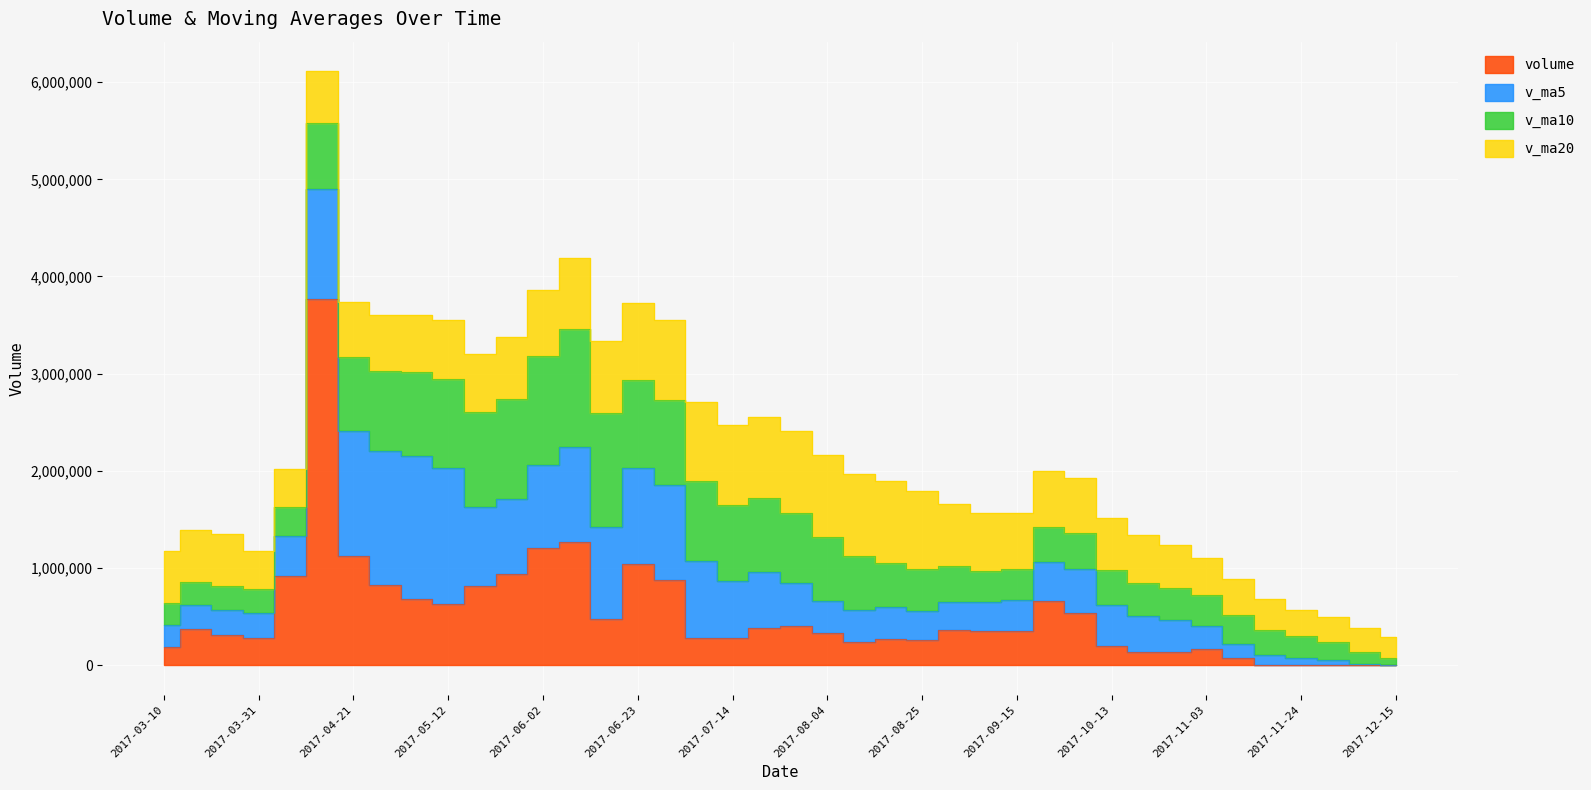

Rank the categories by v_ma10 value from highest to lowest.

2017-06-09, 2017-06-16, 2017-06-02, 2017-05-26, 2017-05-19, 2017-05-12, 2017-06-23, 2017-06-30, 2017-05-05, 2017-07-07, 2017-04-28, 2017-07-14, 2017-04-21, 2017-07-21, 2017-07-28, 2017-04-14, 2017-08-04, 2017-08-11, 2017-08-18, 2017-08-25, 2017-09-29, 2017-09-01, 2017-09-22, 2017-10-13, 2017-10-20, 2017-10-27, 2017-09-15, 2017-09-08, 2017-11-03, 2017-04-07, 2017-11-10, 2017-11-17, 2017-03-24, 2017-03-31, 2017-03-17, 2017-03-10, 2017-11-24, 2017-12-01, 2017-12-08, 2017-12-15